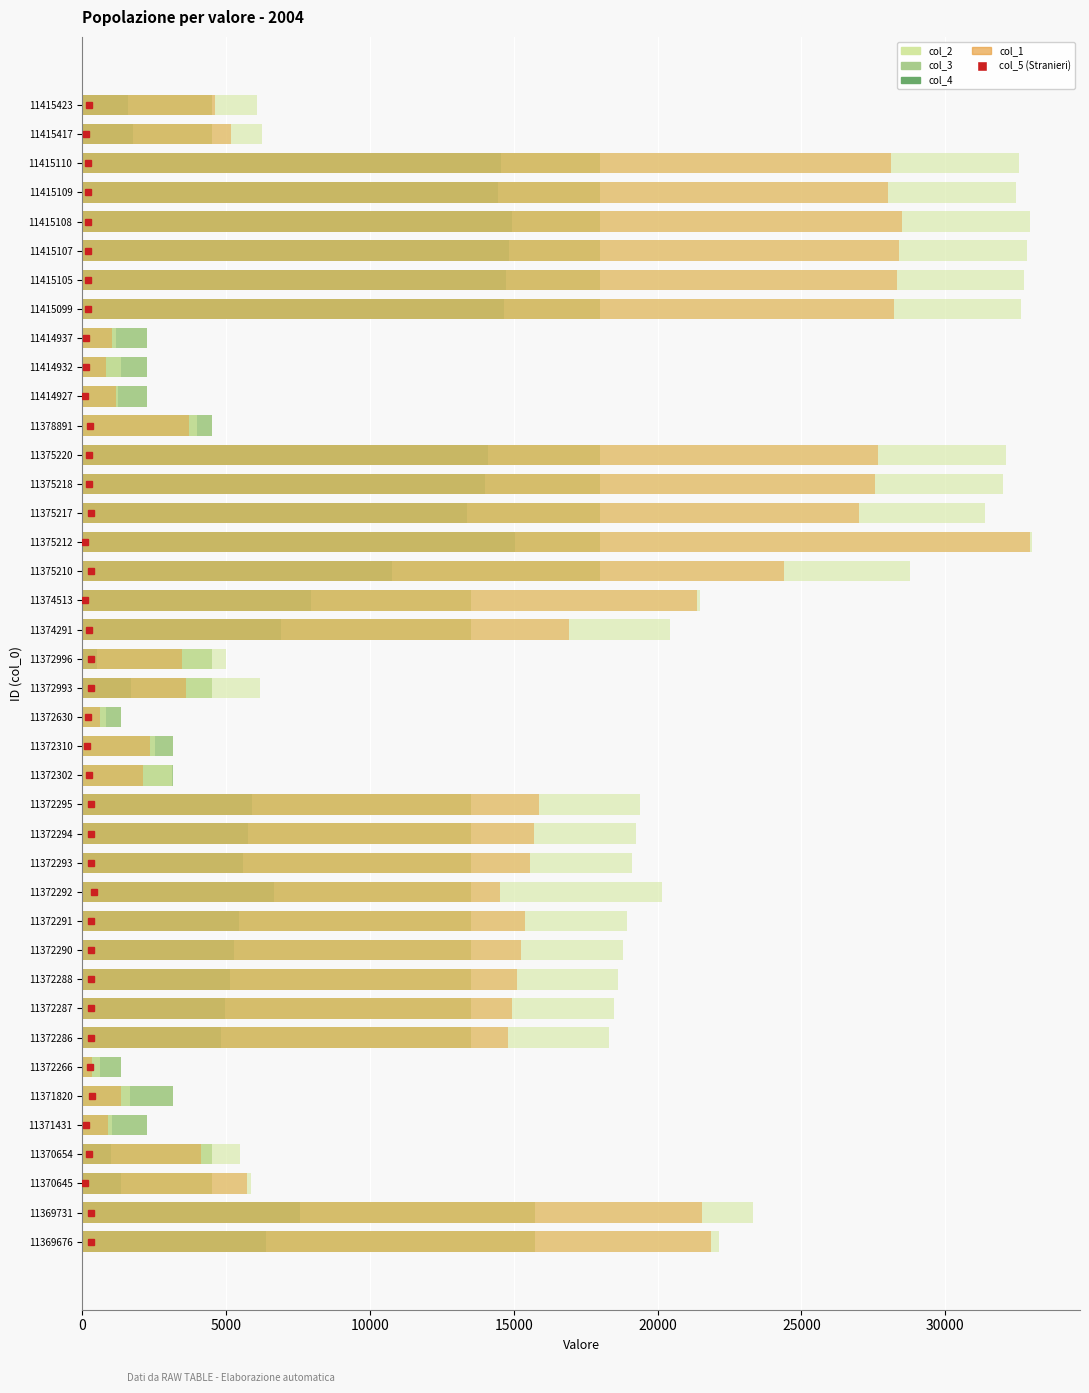

True or false: col_1 has a value of 3038 at 11372288.

False